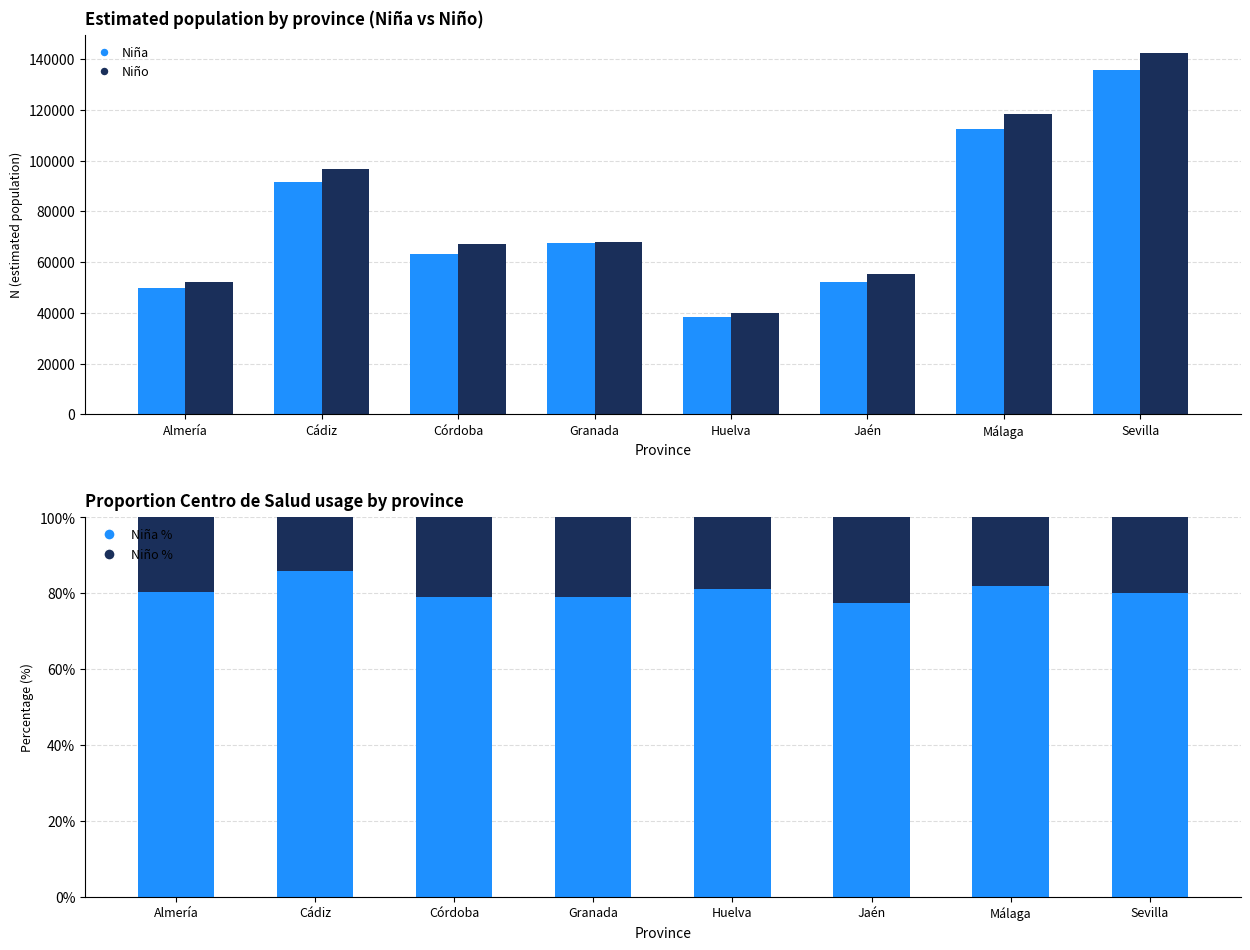

How many groups of bars are there?

8